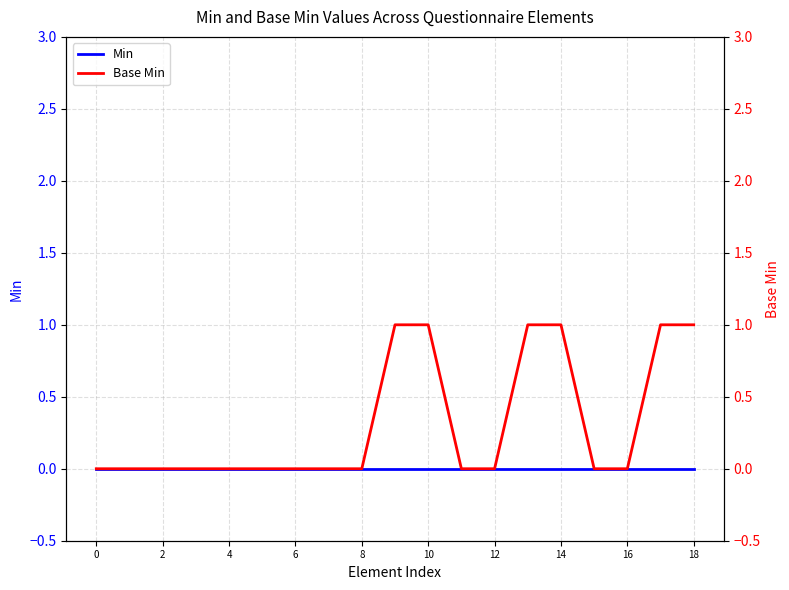

At which category is the sum across all series the highest?

18